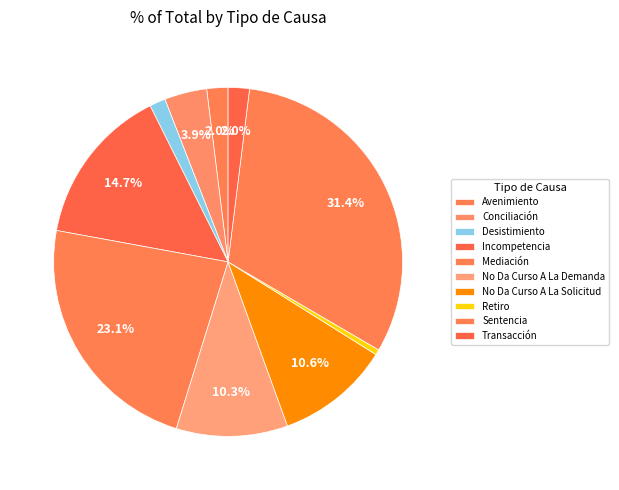

How many segments does this pie chart have?

10